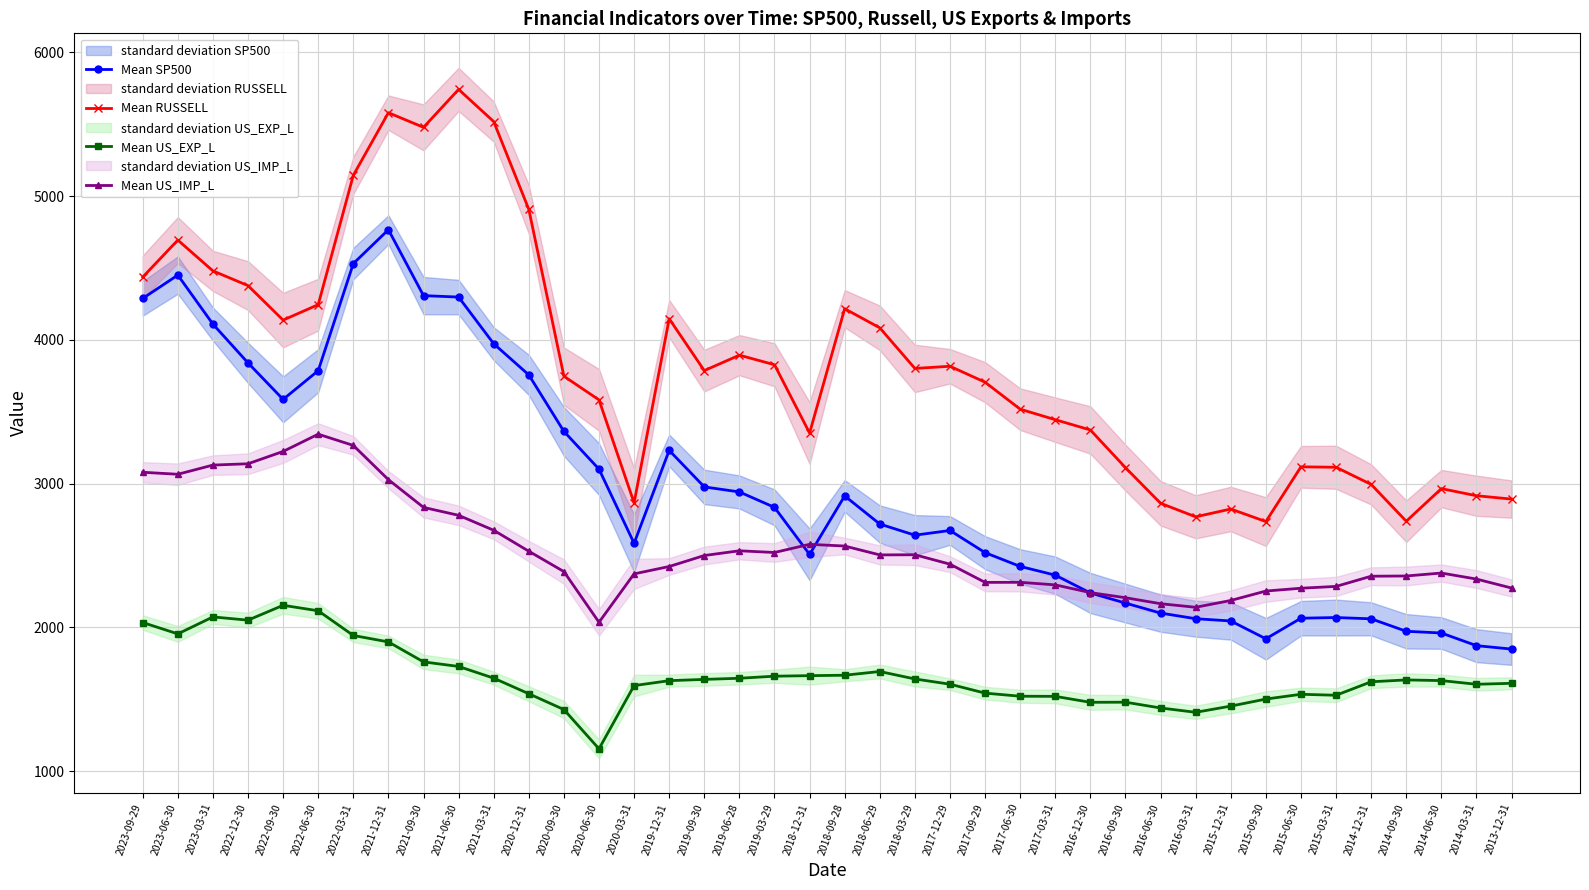

True or false: Mean US_EXP_L has more than 2 points higher than both neighbors.

True